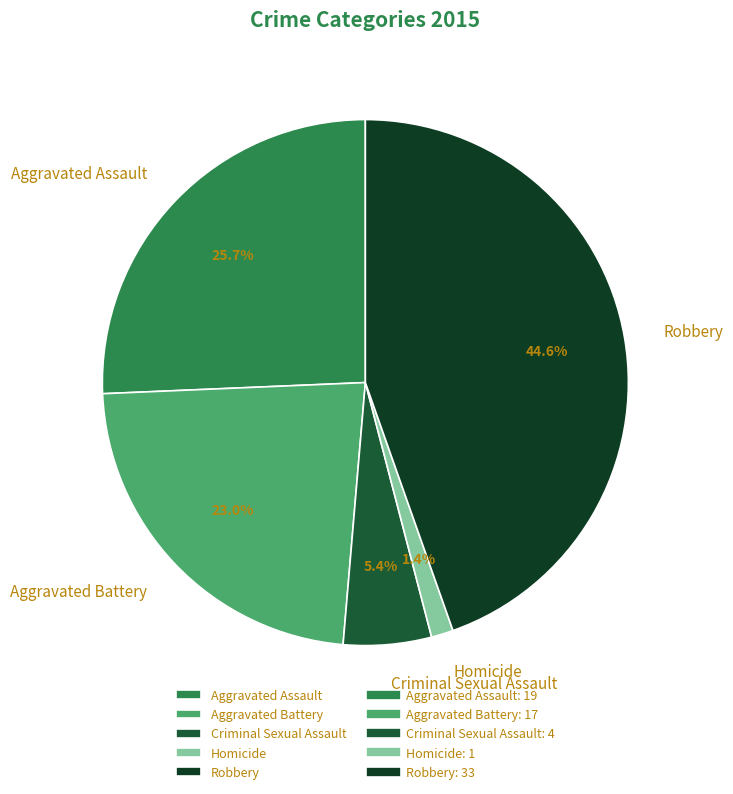

Combined, what portion of the pie is Criminal Sexual Assault and Robbery?

50.0%